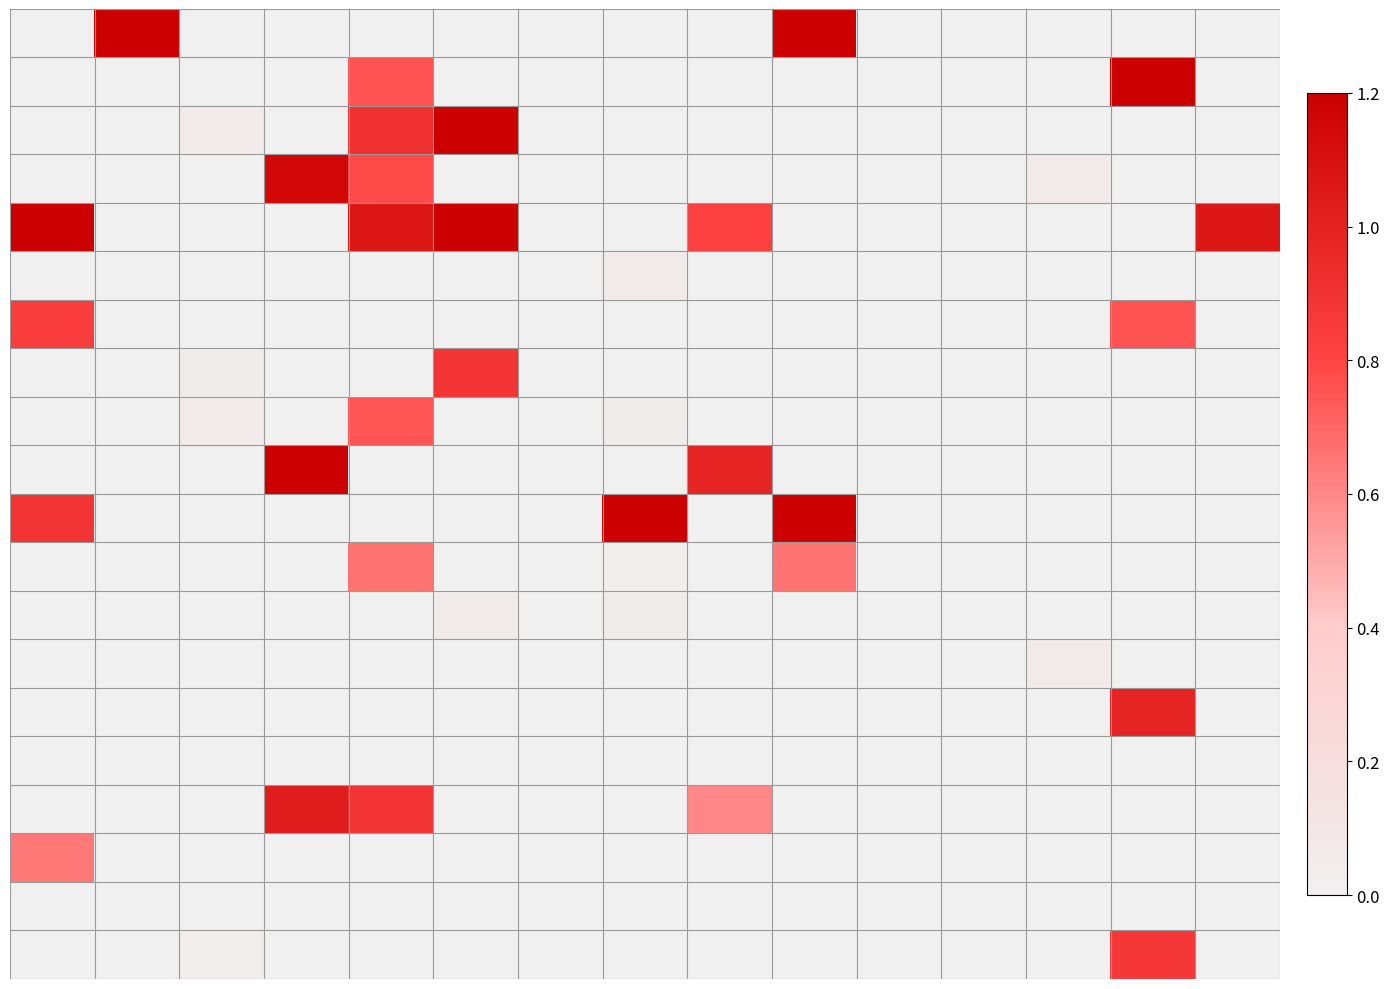

How many data points does each series have?

15